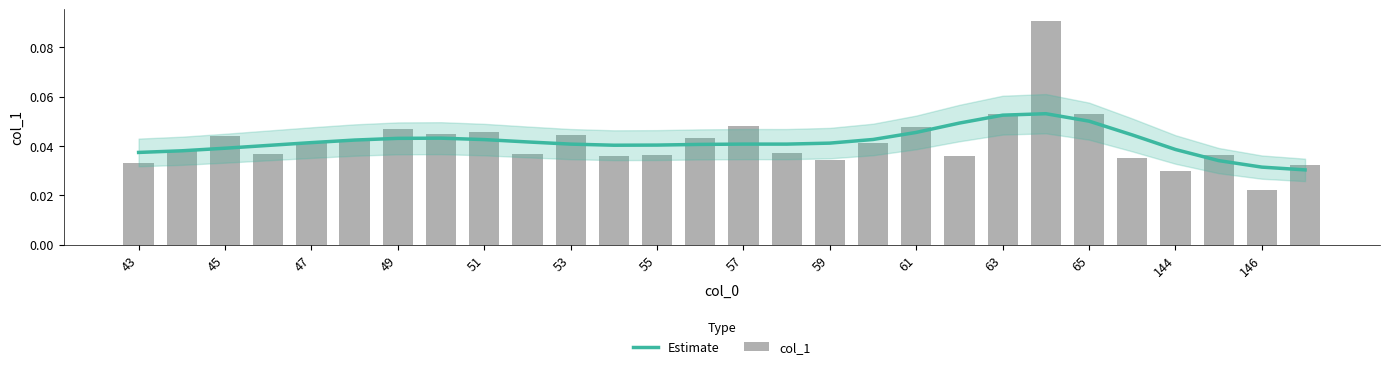

Reading left to right, extract all data points from this chart.

Estimate: 0.0	0.0	0.0	0.0	0.0	0.0	0.0	0.0	0.0	0.0	0.0	0.0	0.0	0.0	0.0	0.0	0.0	0.0	0.0	0.0	0.1	0.1	0.1	0.0	0.0	0.0	0.0	0.0
col_1: 0.0	0.0	0.0	0.0	0.0	0.0	0.0	0.0	0.0	0.0	0.0	0.0	0.0	0.0	0.0	0.0	0.0	0.0	0.0	0.0	0.1	0.1	0.1	0.0	0.0	0.0	0.0	0.0